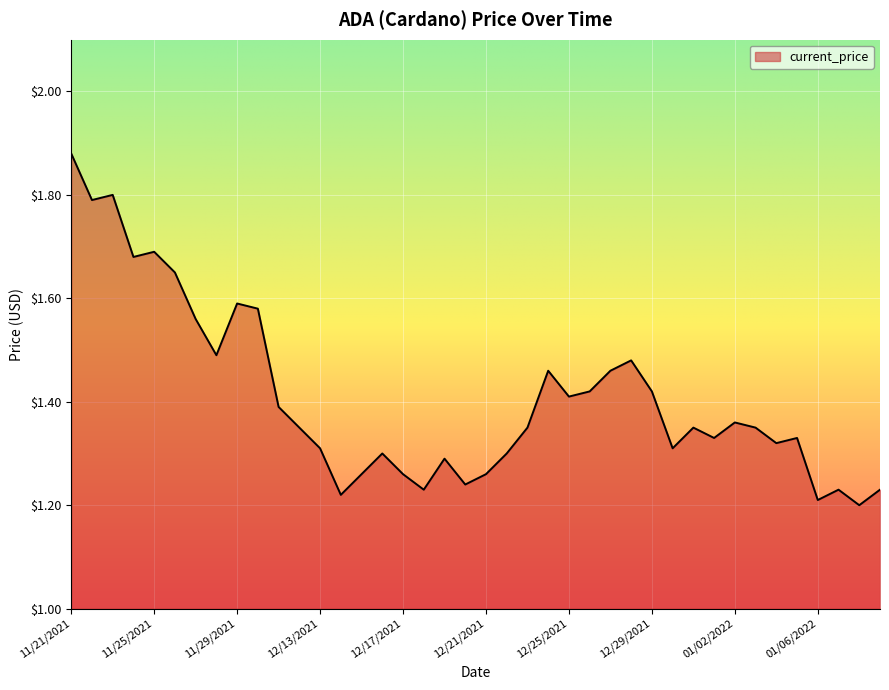

What is the difference between the maximum and minimum values?

0.7